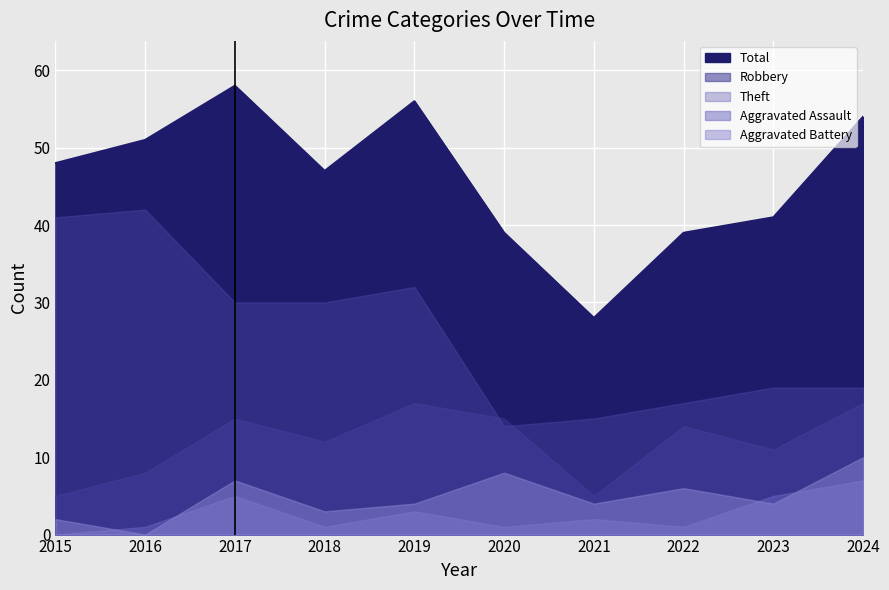

Which has a higher value, 2016 or 2019?

2019